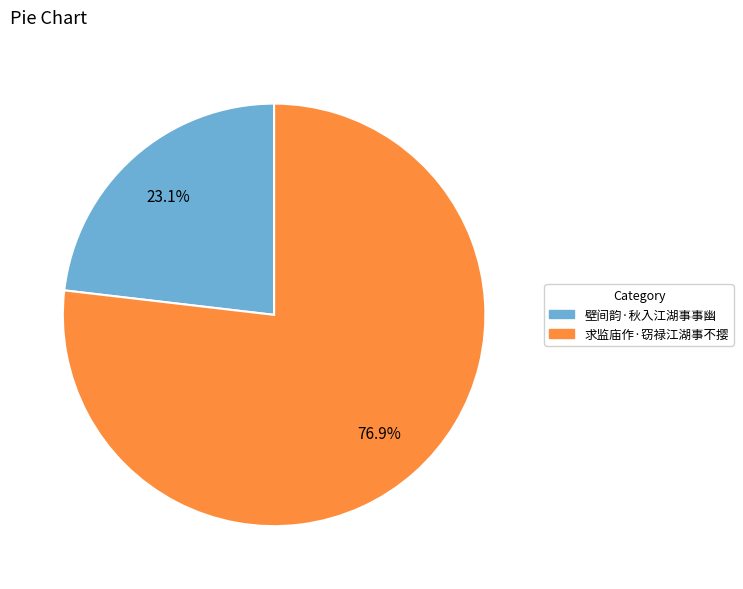

Which category accounts for the majority?

求监庙作·窃禄江湖事不撄